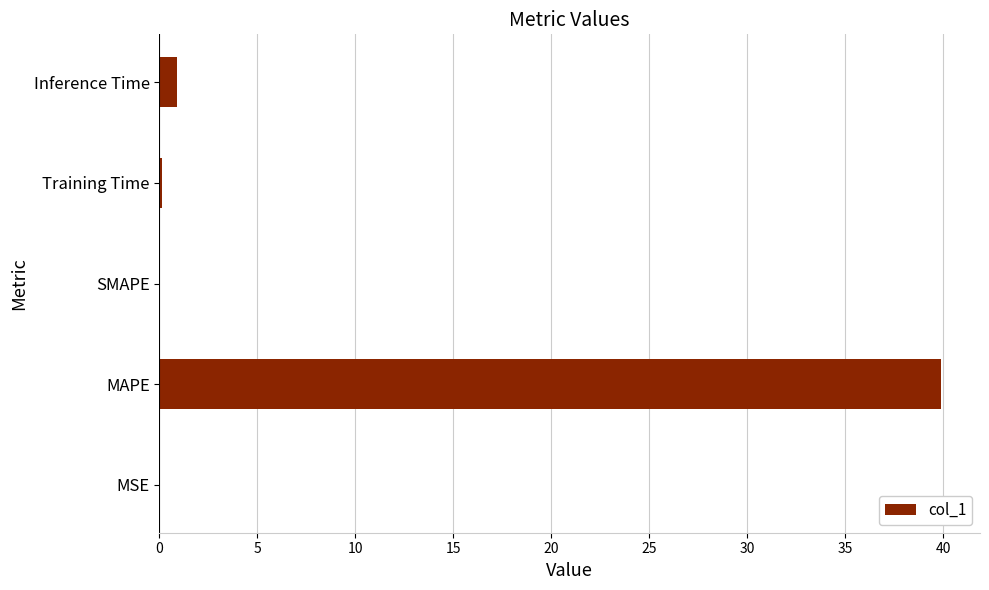

What is the sum of all values?

40.9